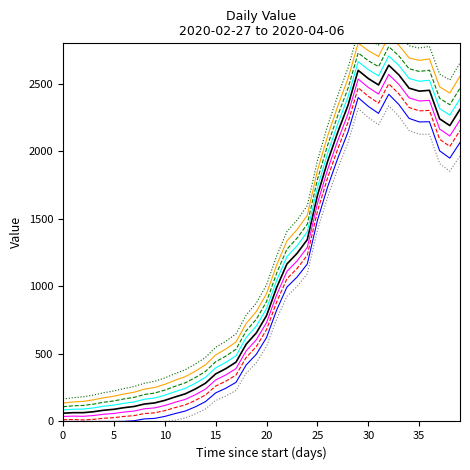

Does the chart display data point markers on the line(s)?

No